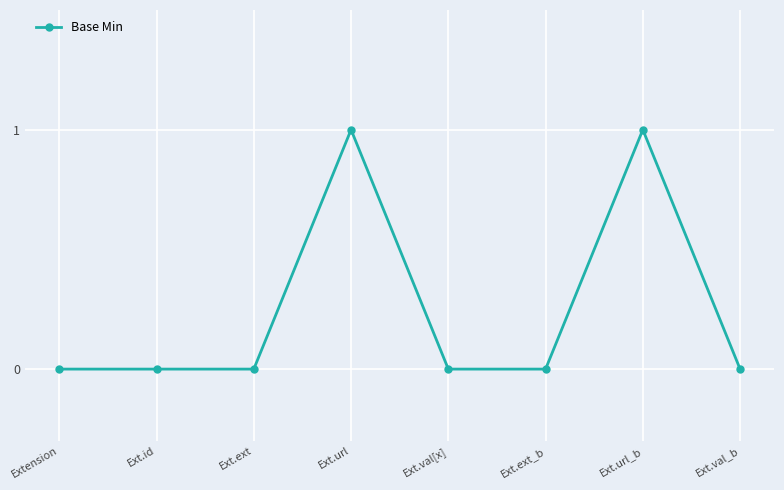

What is the difference between the maximum and minimum values?

1